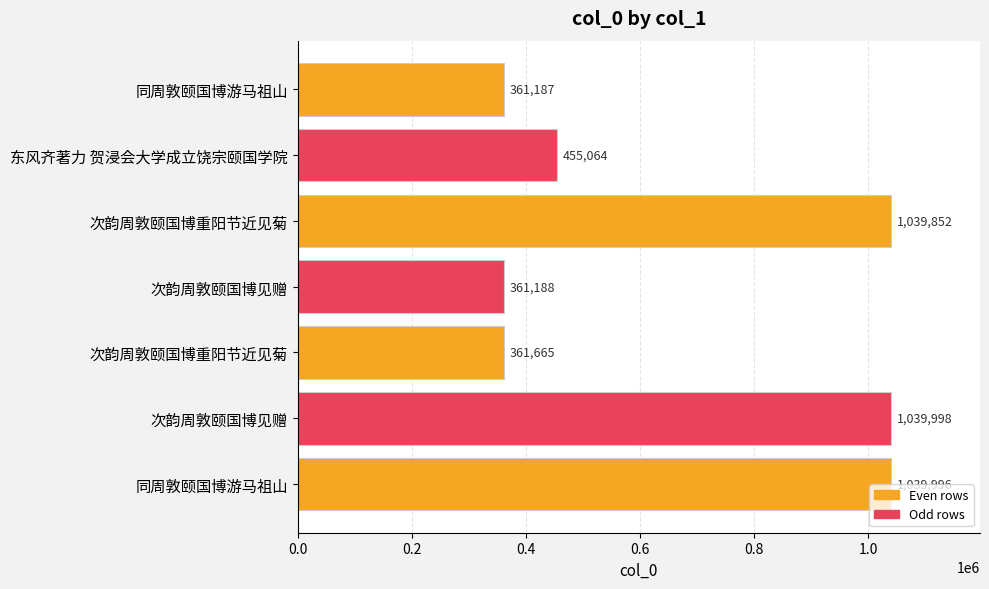

Are the bars horizontal?

Yes